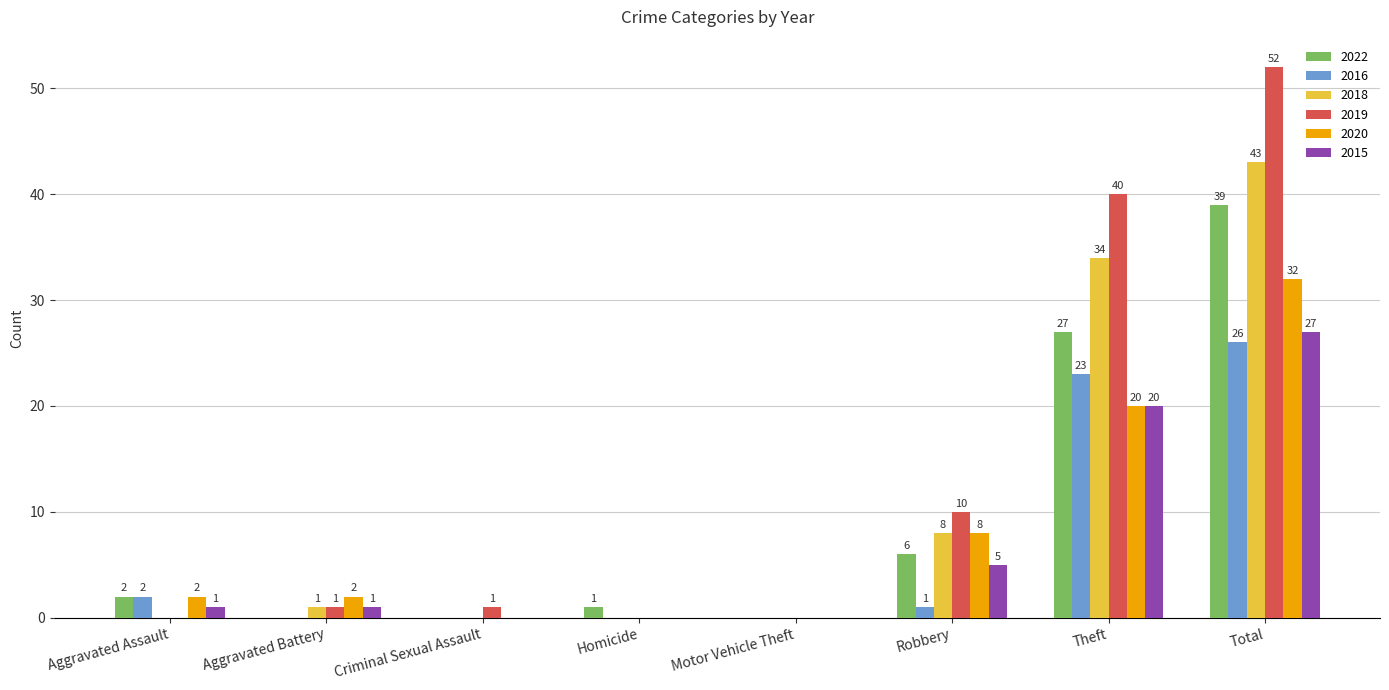

Where is 2015 nearest to the value 13?

Theft